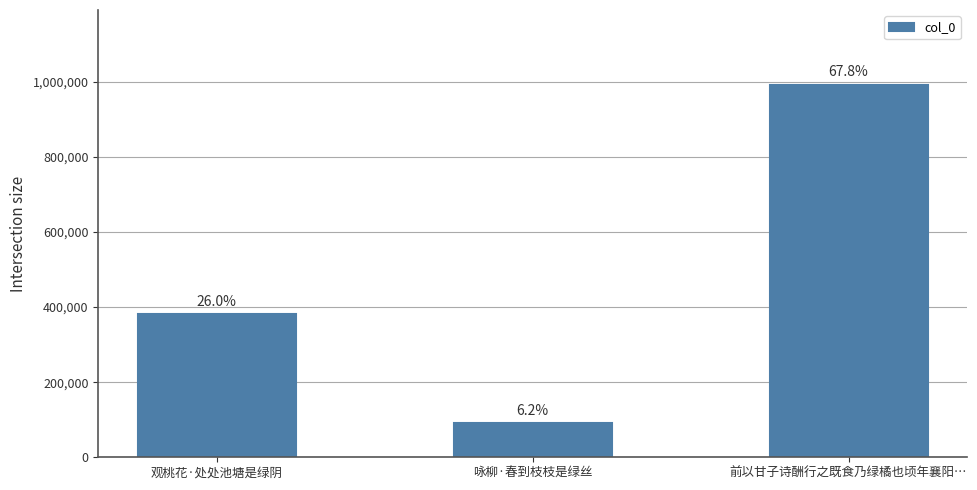

What is the value of the 2nd bar from the left?

91016